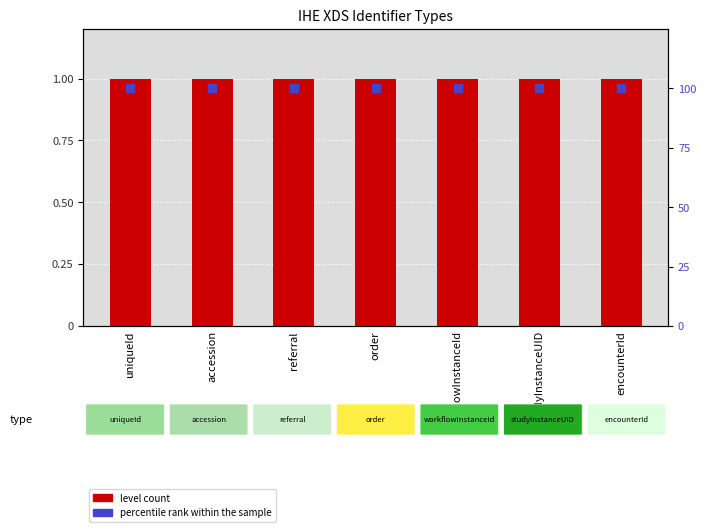

Which series has the largest Y range (max minus min)?

level count